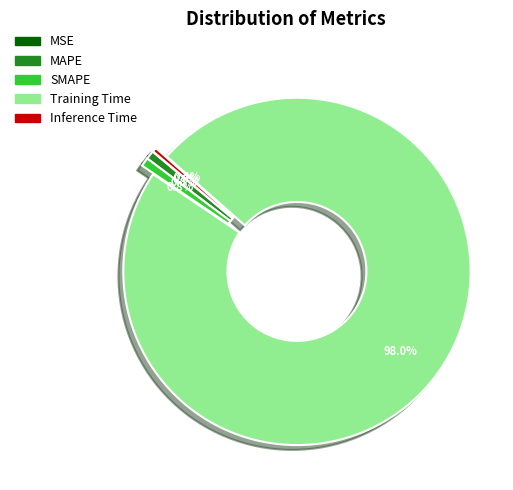

Which category has the biggest portion of the pie?

Training Time